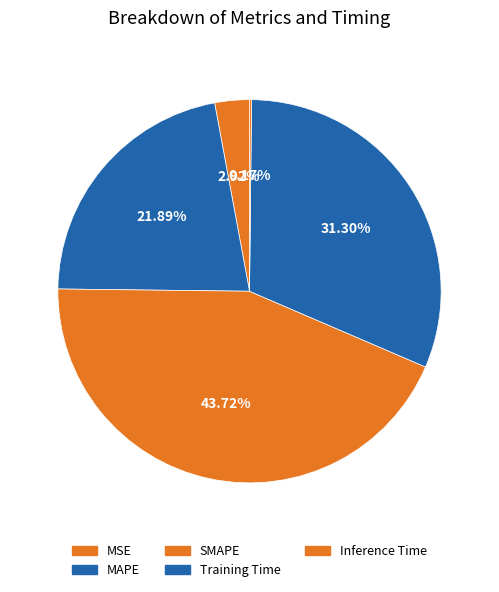

What percentage do Inference Time and Training Time together represent?

31.5%